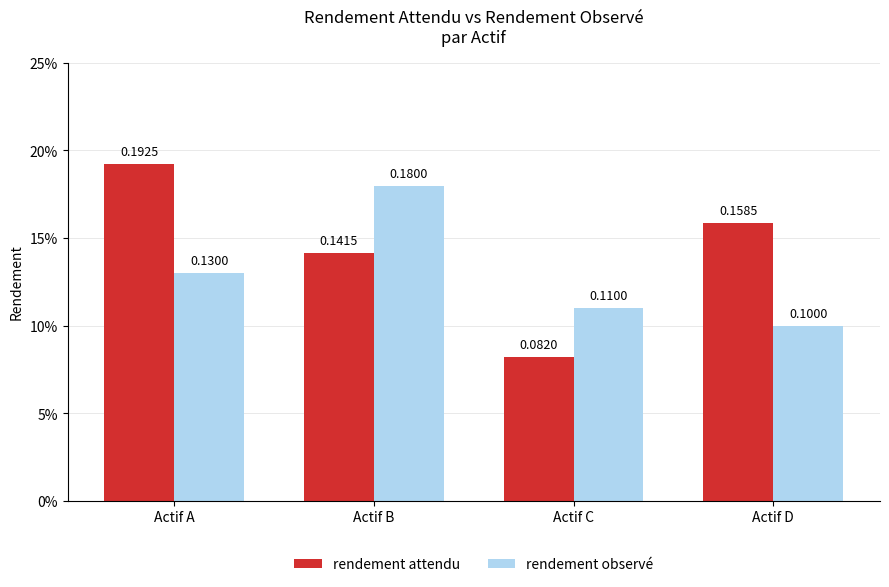

Does the chart contain stacked bars?

No